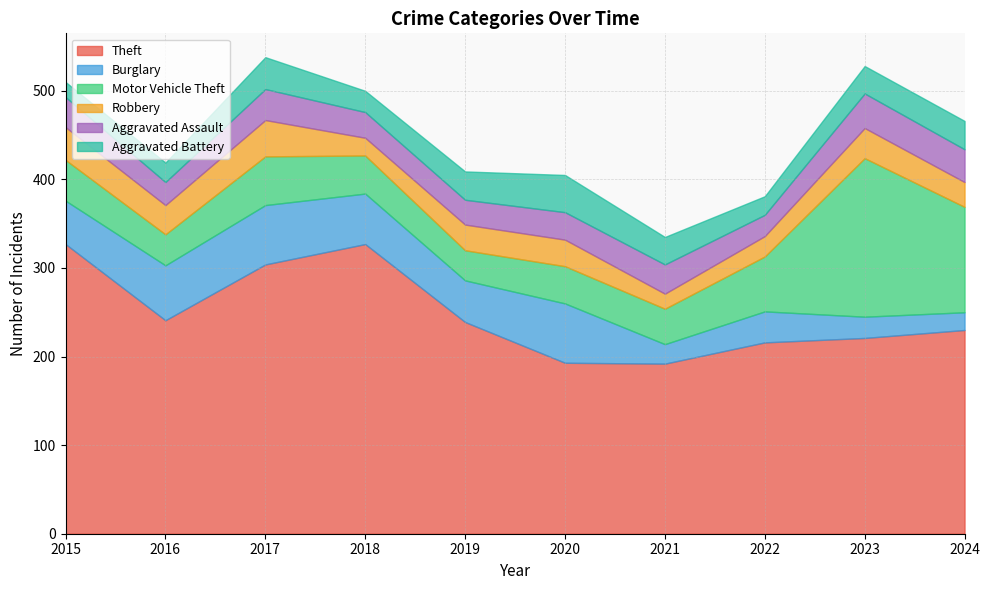

True or false: Motor Vehicle Theft and Aggravated Assault intersect in this chart.

False